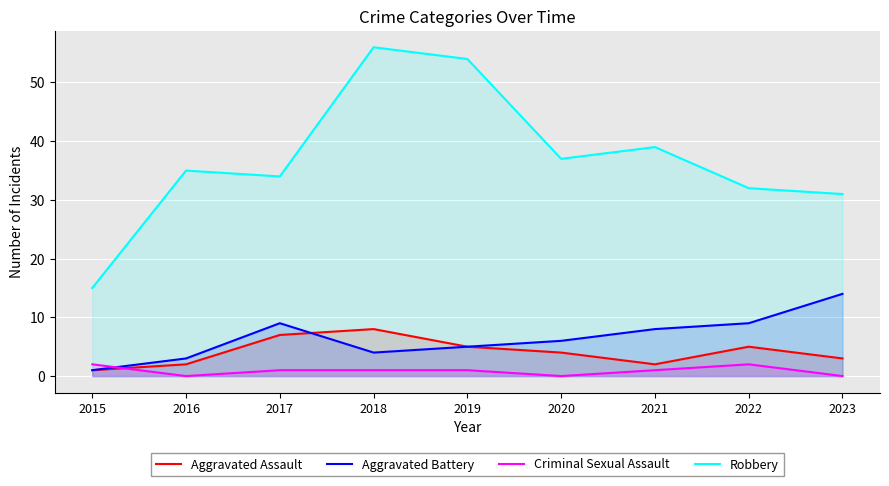

At which category is the sum across all series the highest?

2018